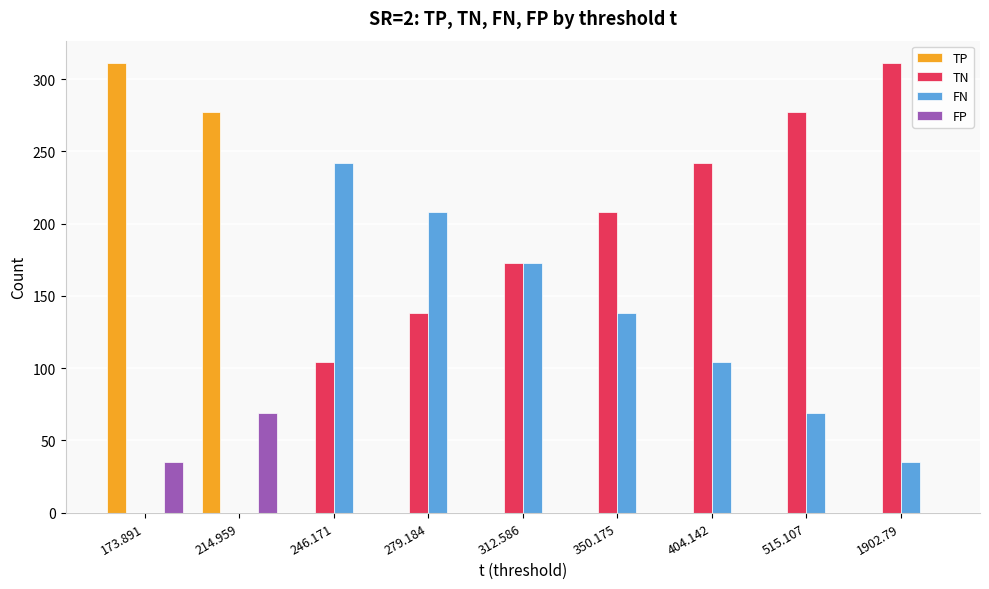

What is the difference between the TP values at 246.171 and 173.891?

311